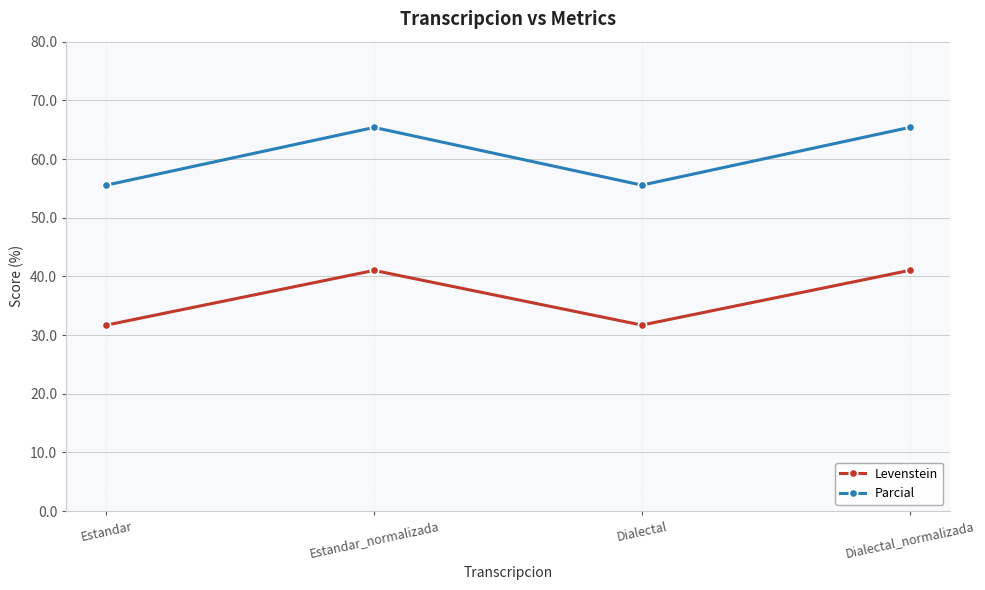

Where is the first local minimum for Parcial?

Dialectal